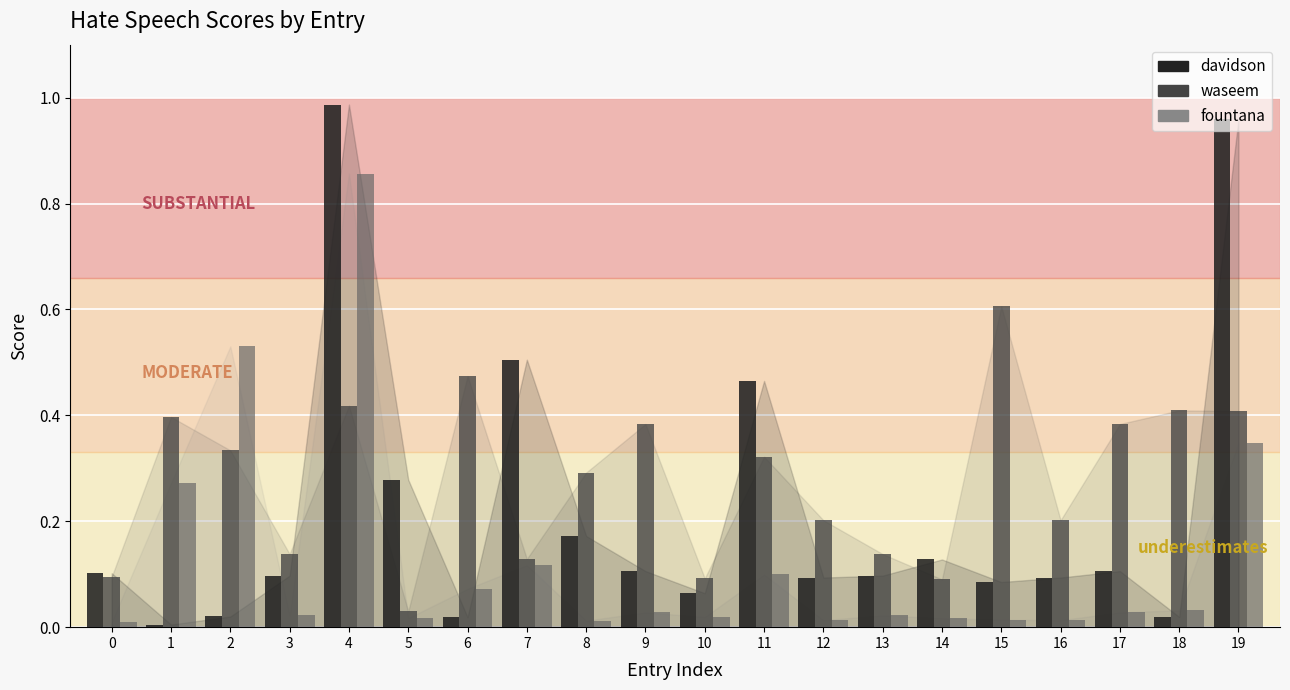

Rank the series at 4 from lowest to highest value.

waseem, fountana, davidson